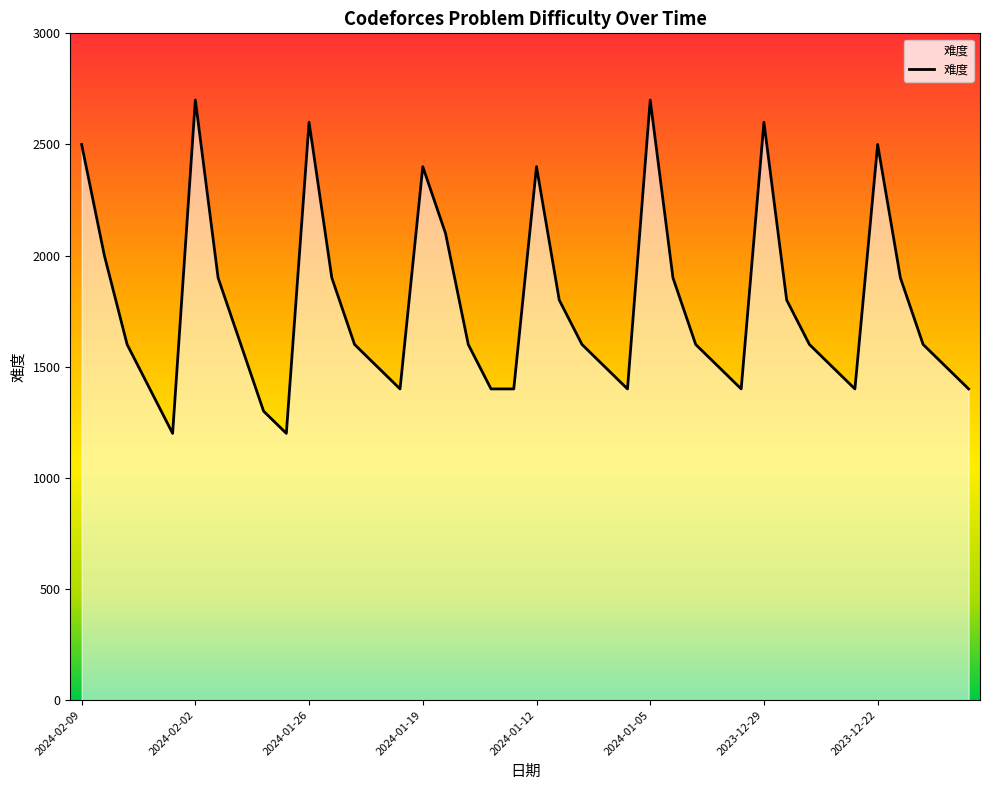

What is the minimum value shown in the chart?

1200